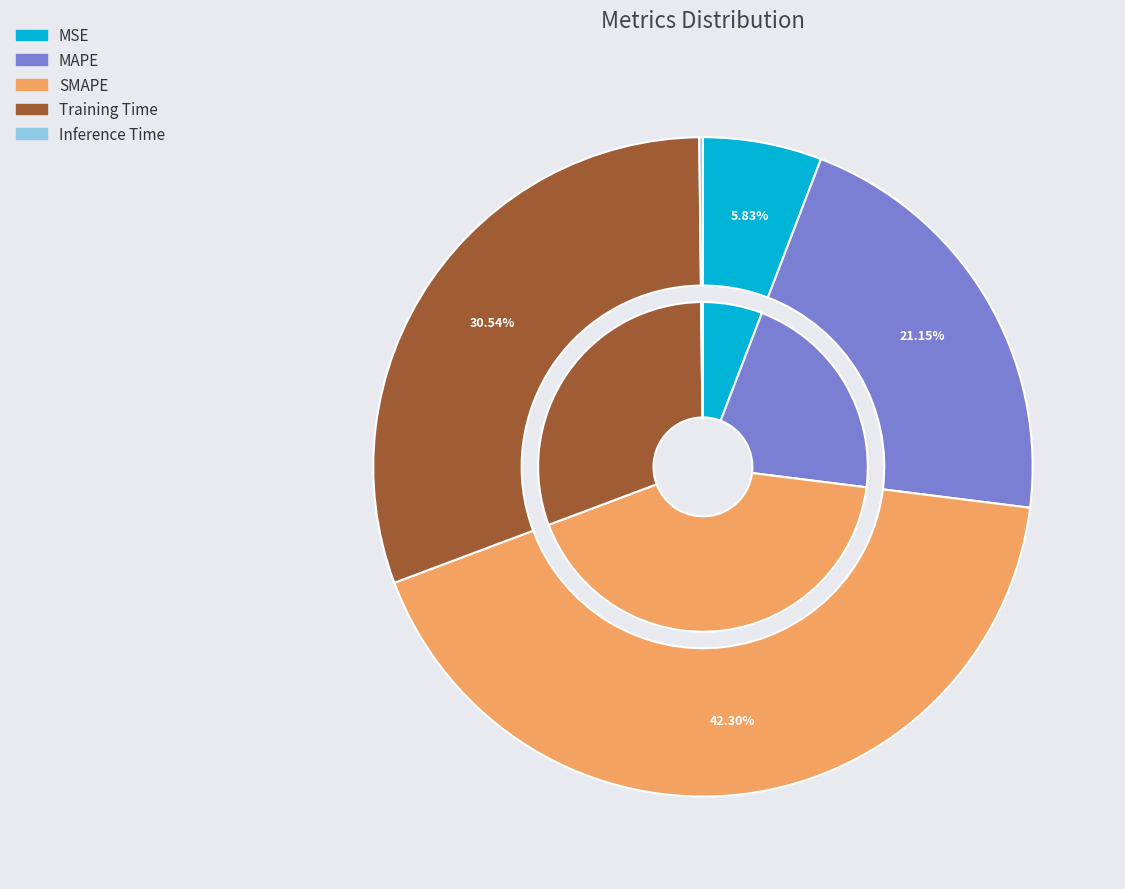

Is it true that SMAPE is 47% of the pie?

False